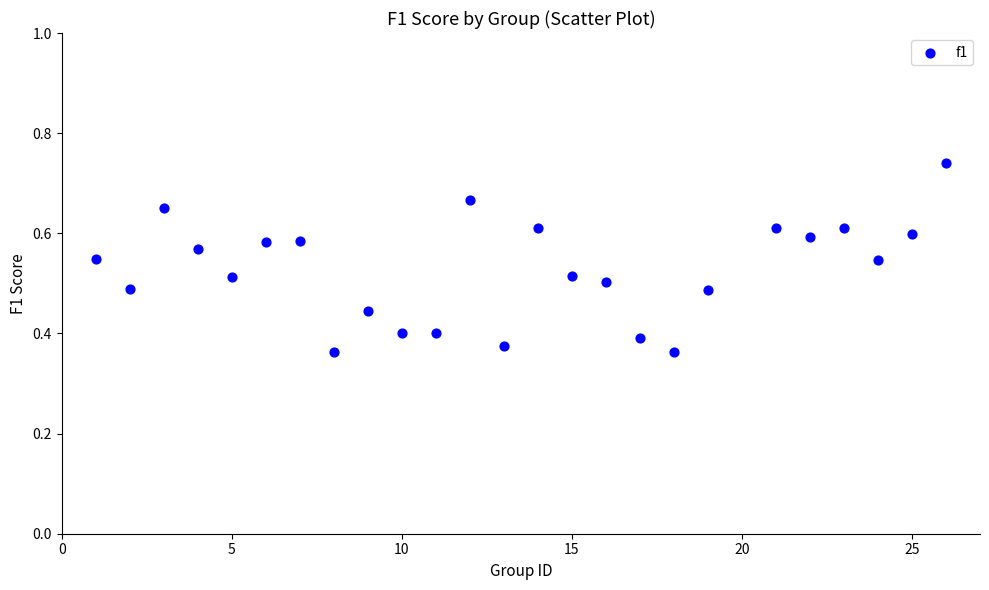

What is the range of X values (max minus min)?

25.0